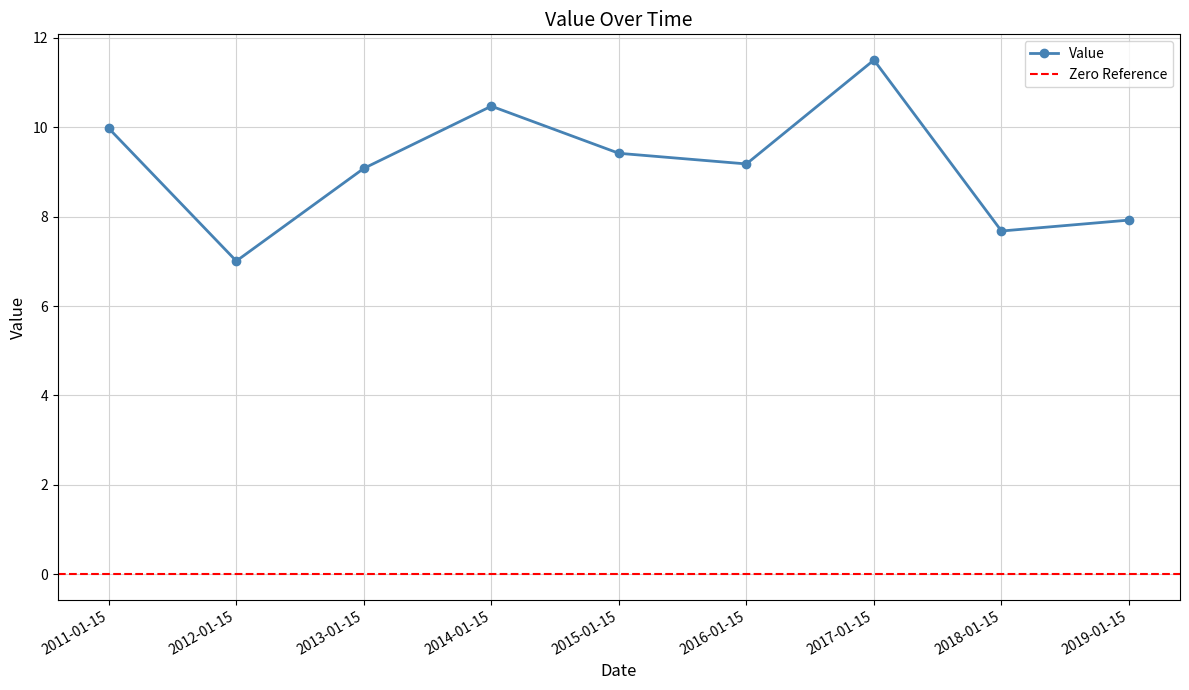

Which label corresponds to the smallest value in the chart?

2012-01-15